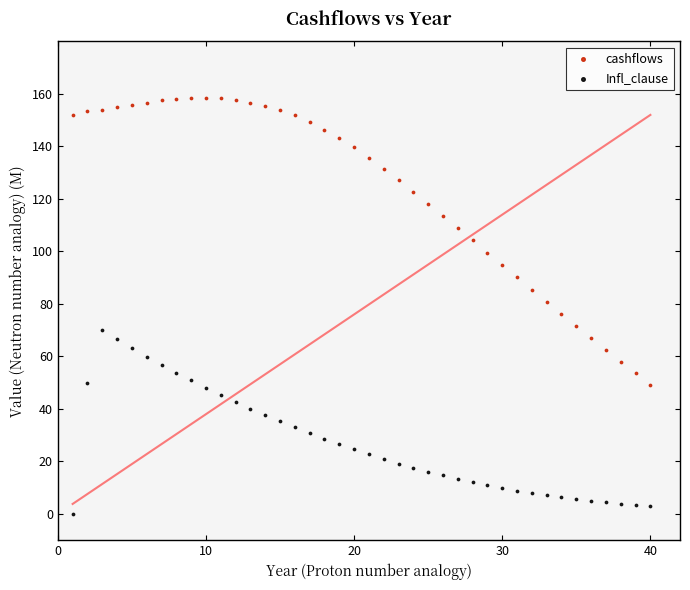

Which series reaches the maximum Y coordinate?

cashflows